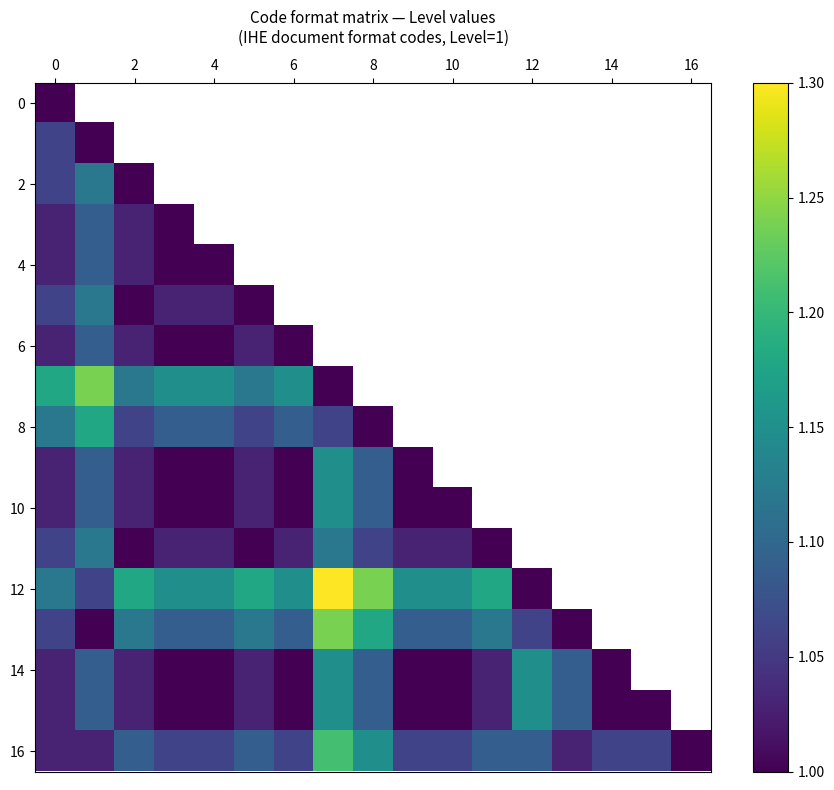

How many categories are shown in the chart?

17